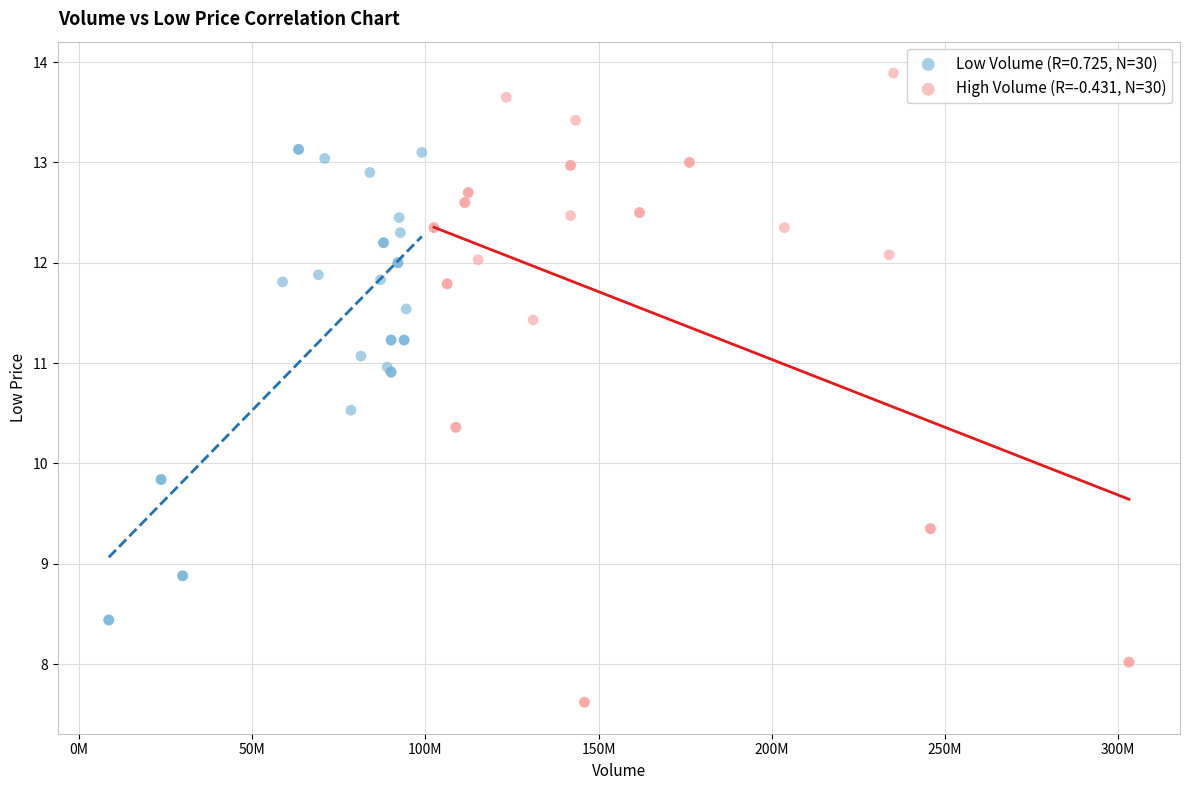

Which series has the widest spread of Y values?

High Volume (R=-0.431, N=30)